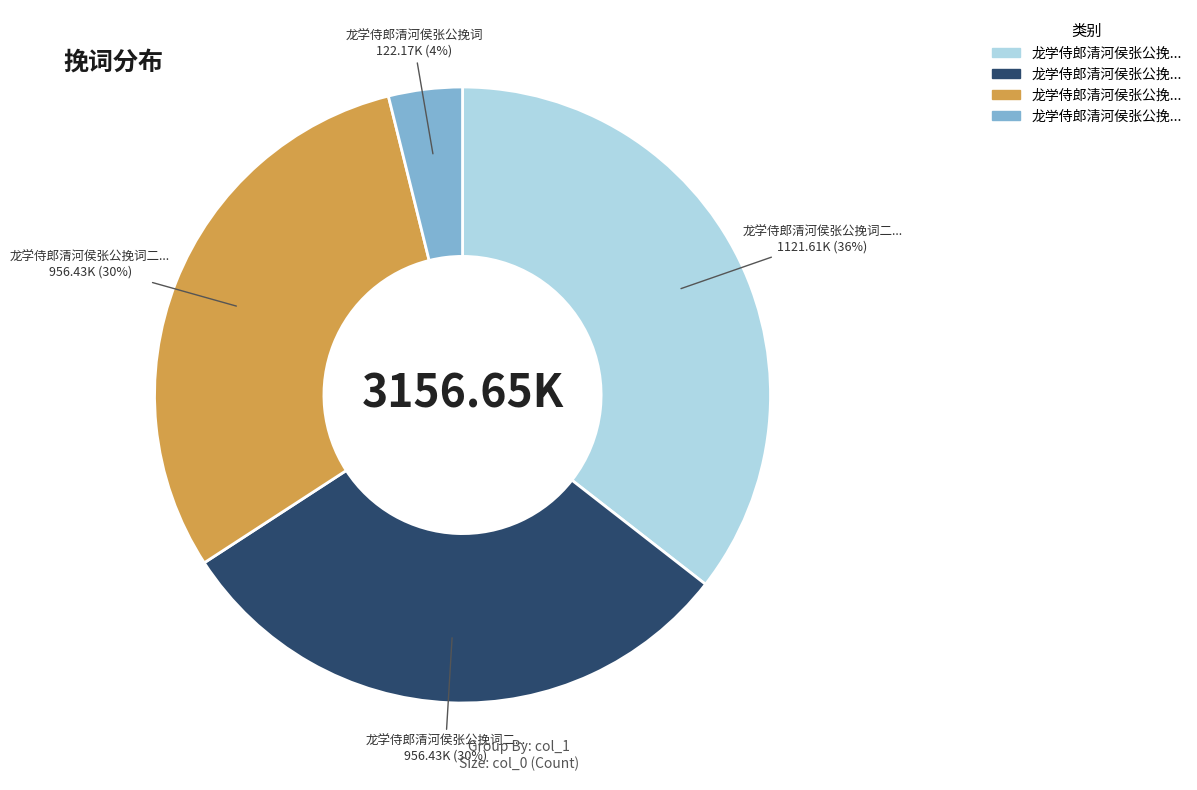

Does any single category account for the majority?

No